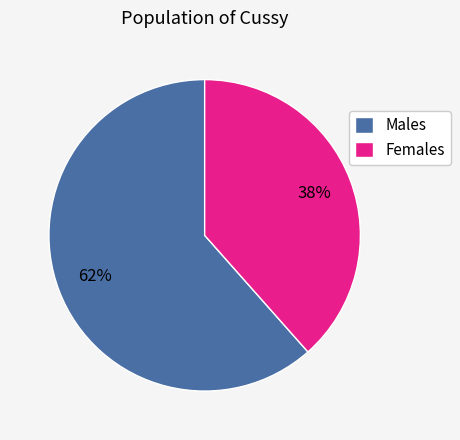

The Females slice represents 49% of the pie. True or false?

False